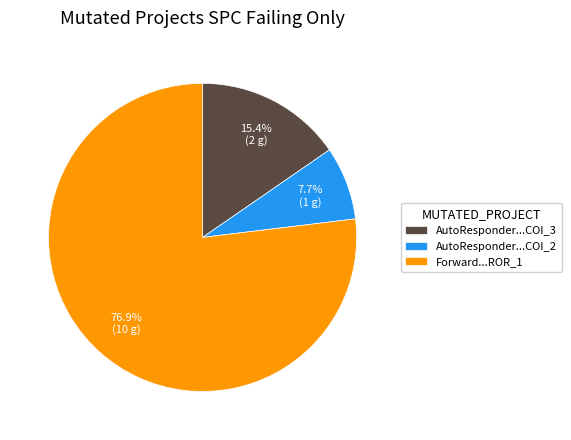

Between Forward...ROR_1 and AutoResponder...COI_2, which is larger?

Forward...ROR_1